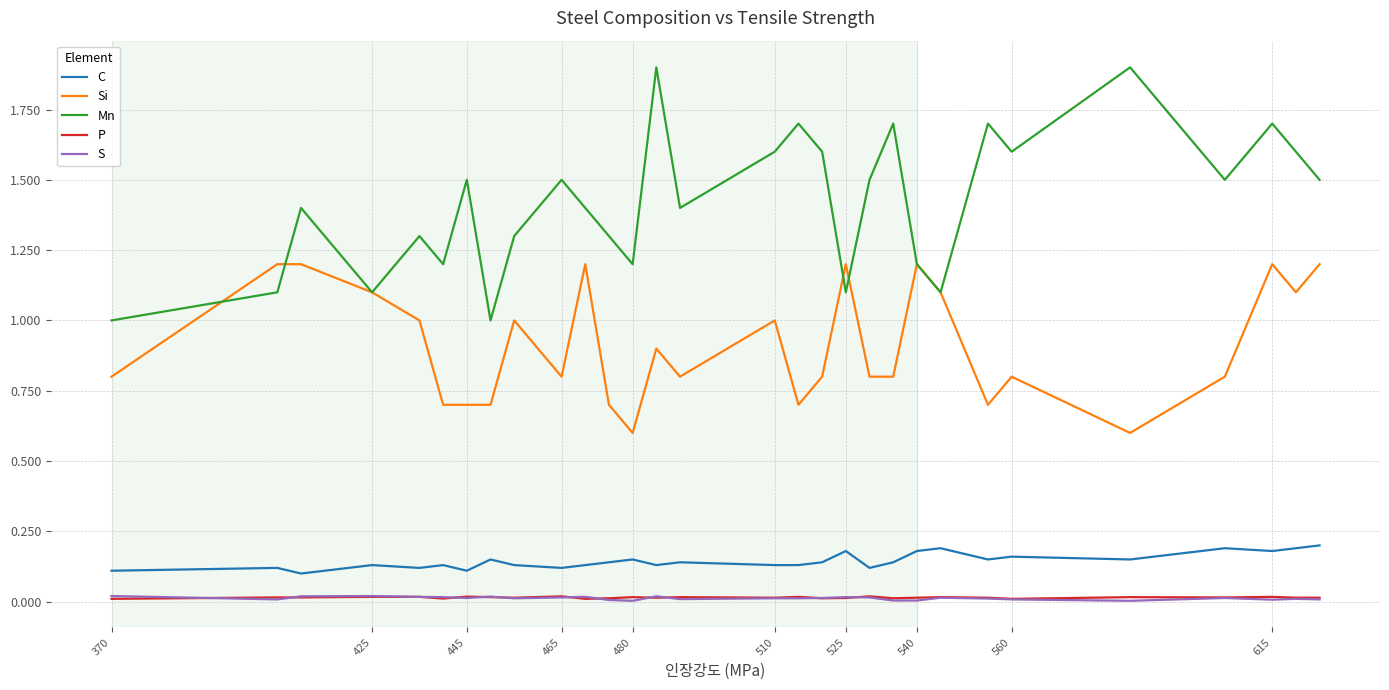

True or false: Si and C intersect in this chart.

False